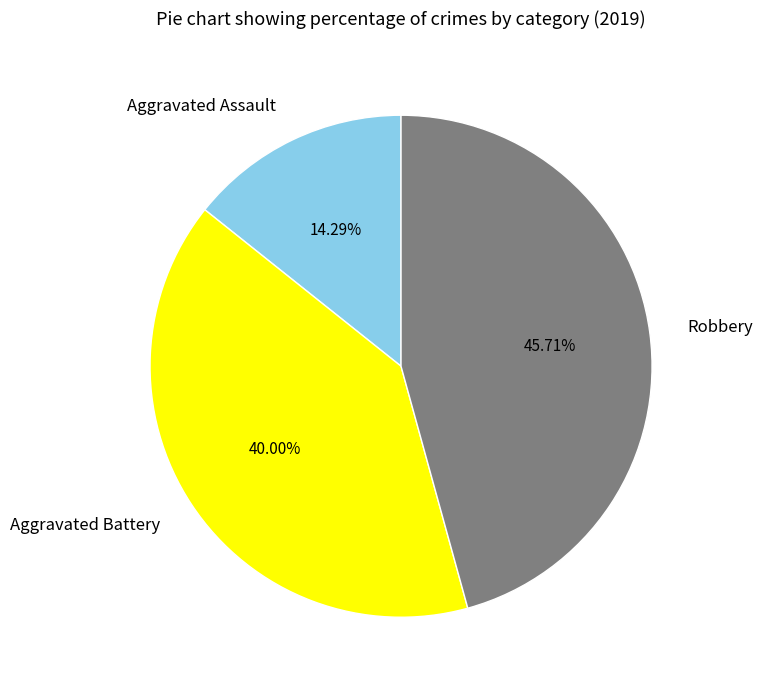

What percentage is the Aggravated Assault slice, to the nearest percent?

14%